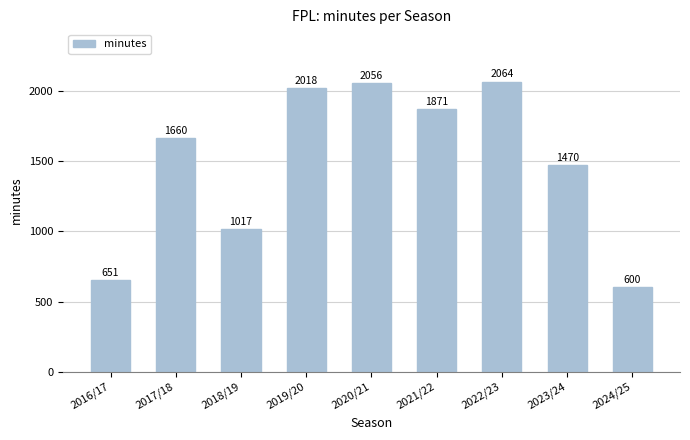

What is the difference between the values at 2022/23 and 2016/17?

1413